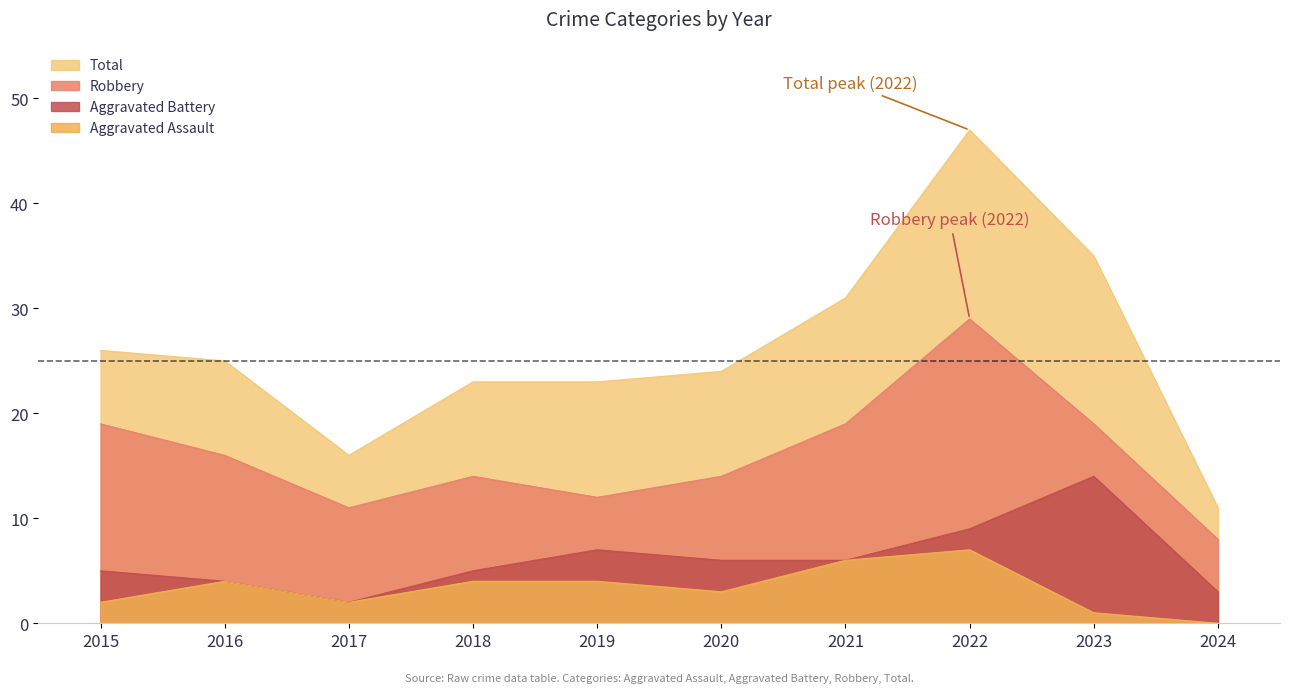

At 2023, list the series in order from largest to smallest.

Total, Robbery, Aggravated Battery, Aggravated Assault